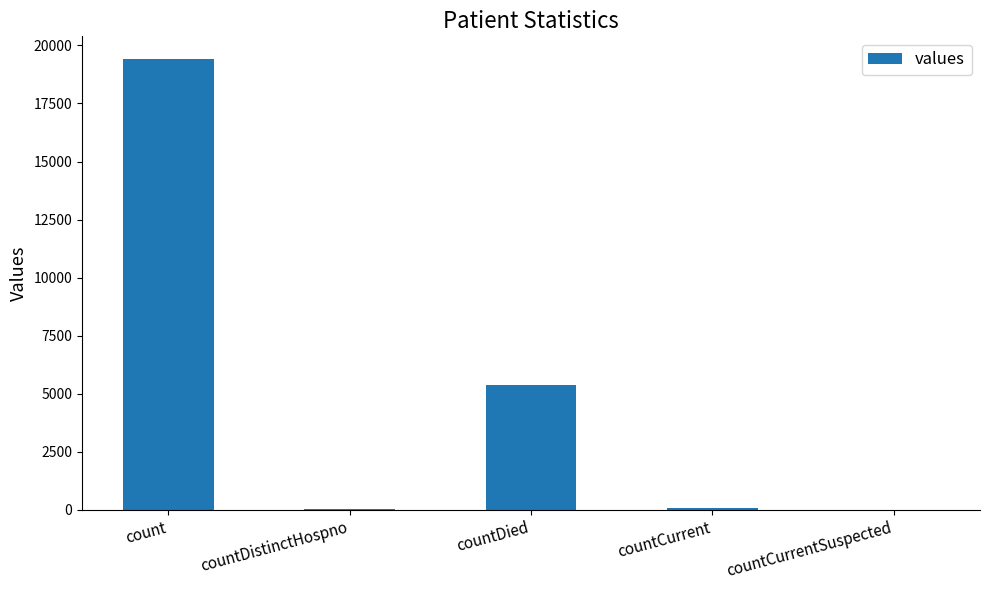

At which label is the value closest to 9710?

countDied